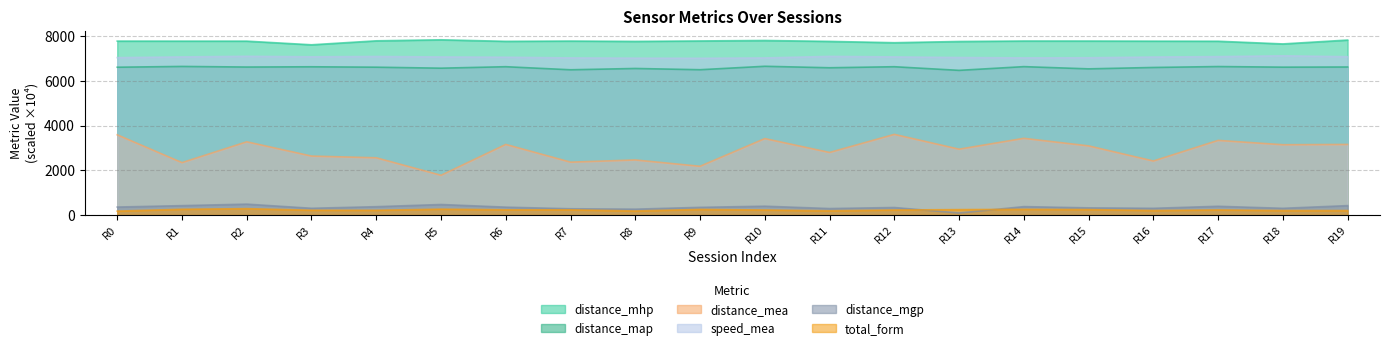

What is the spread (max minus min) of values at R19?

7622.3